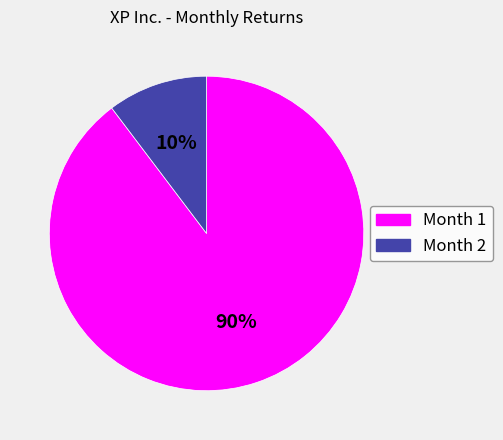

Combined, do Month 1 and Month 2 account for over 50%?

Yes